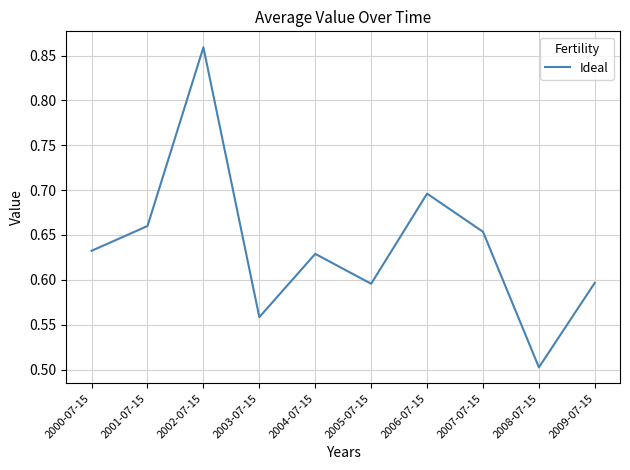

What is the minimum value shown in the chart?

0.5